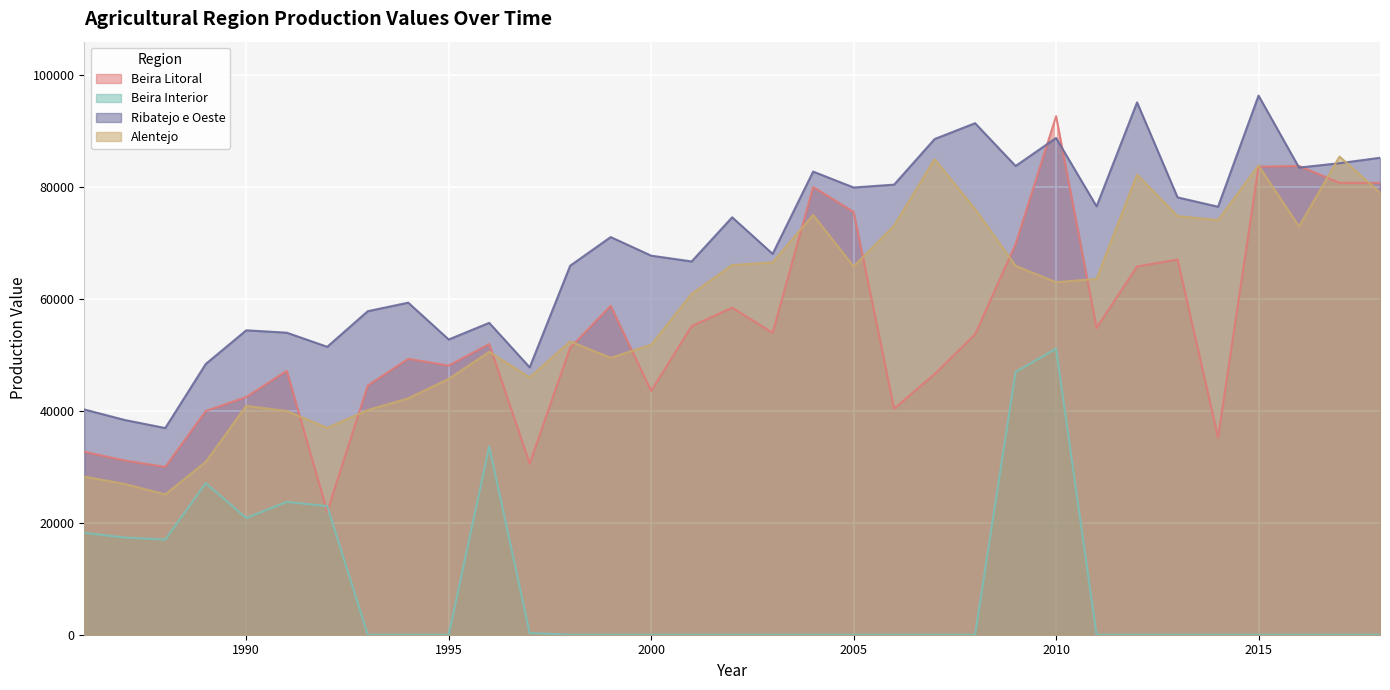

Reading left to right, what are all the values shown in this chart?

Beira Litoral: 32704.0	31150.0	30000.0	40000.0	42500.0	47182.0	22000.0	44545.0	49333.0	48125.0	51975.0	30589.5	51333.5	58804.5	43580.5	55182.0	58469.0	53981.0	80056.0	75598.5	40420.5	46611.0	53712.0	69839.0	92715.0	54864.0	65846.0	67085.0	35281.0	83684.0	83818.0	80802.0	80802.0
Beira Interior: 18209.0	17380.0	17006.0	27097.0	20876.0	23746.0	23000.0	0.0	0.0	0.0	33667.0	304.0	0.0	0.0	0.0	0.0	0.0	0.0	0.0	0.0	0.0	0.0	0.0	47000.0	51136.0	0.0	0.0	0.0	0.0	0.0	0.0	0.0	0.0
Ribatejo e Oeste: 40277.0	38391.0	36954.0	48412.0	54430.0	54006.0	51477.0	57845.0	59370.5	52786.0	55762.0	47800.0	65976.0	71102.0	67777.0	66740.5	74634.5	68094.5	82808.0	79964.5	80475.5	88626.5	91460.0	83812.0	88816.0	76588.0	95185.0	78198.0	76524.0	96398.0	83526.0	84311.0	85277.0
Alentejo: 28278.0	26954.0	25092.0	30900.0	40917.0	39996.0	36987.0	40168.0	42264.0	45748.0	50579.0	46006.5	52445.0	49506.0	51847.5	60941.5	66095.0	66582.0	75059.5	65835.5	73156.5	85029.0	76100.5	65955.0	63028.0	63618.0	82279.0	74841.0	74138.0	83891.0	73003.0	85492.0	79048.0